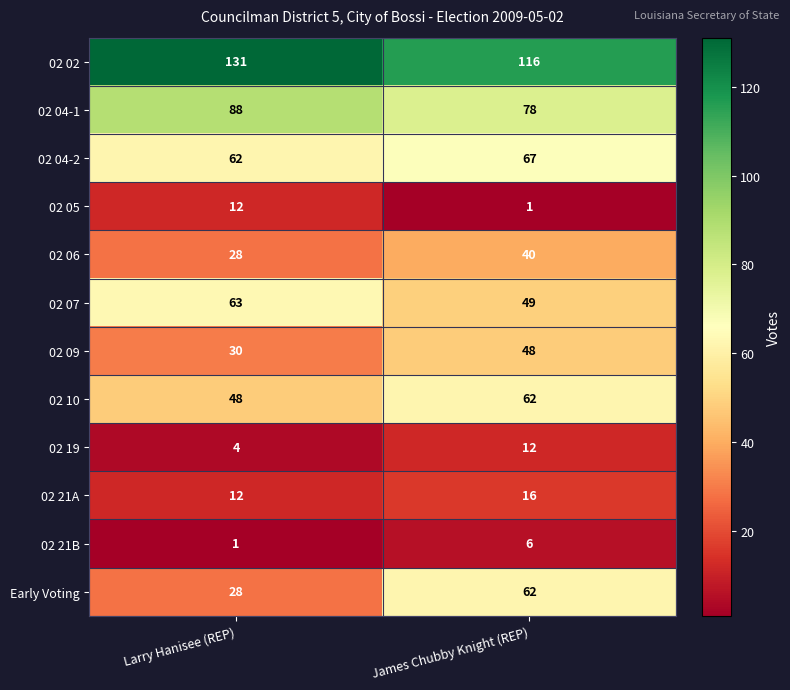

How many categories are shown in the chart?

2